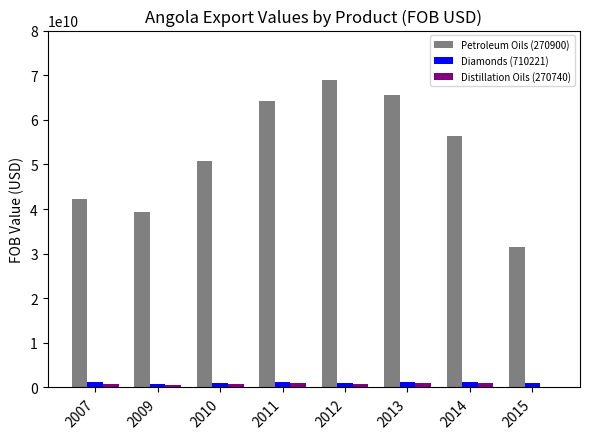

What is the average value of the Petroleum Oils (270900) series?

52329787647